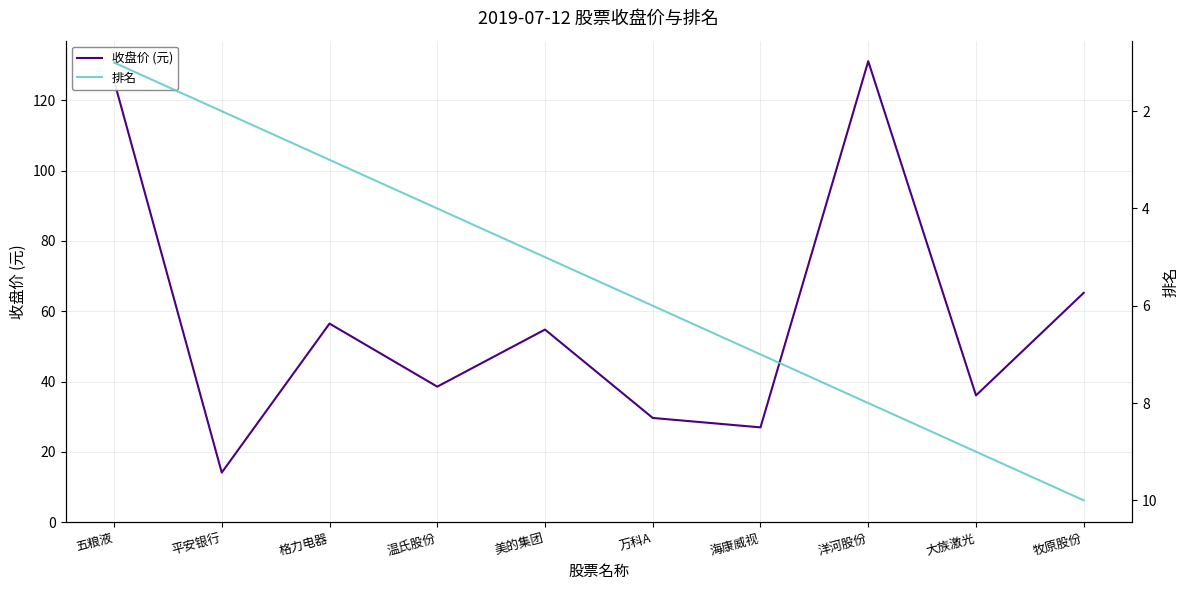

Is this an area chart (filled region under the line)?

No